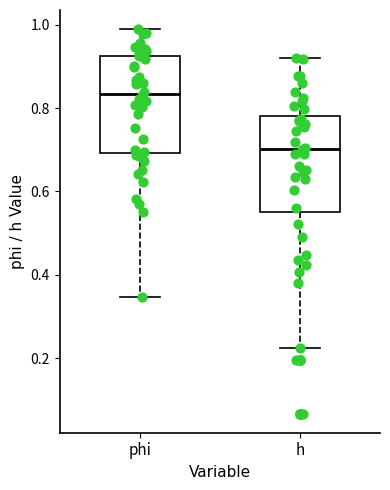

Where does the upper whisker of the box for h end on the y-axis? The values are not printed on the chart, so give them approximately, as read against the axis.

0.92